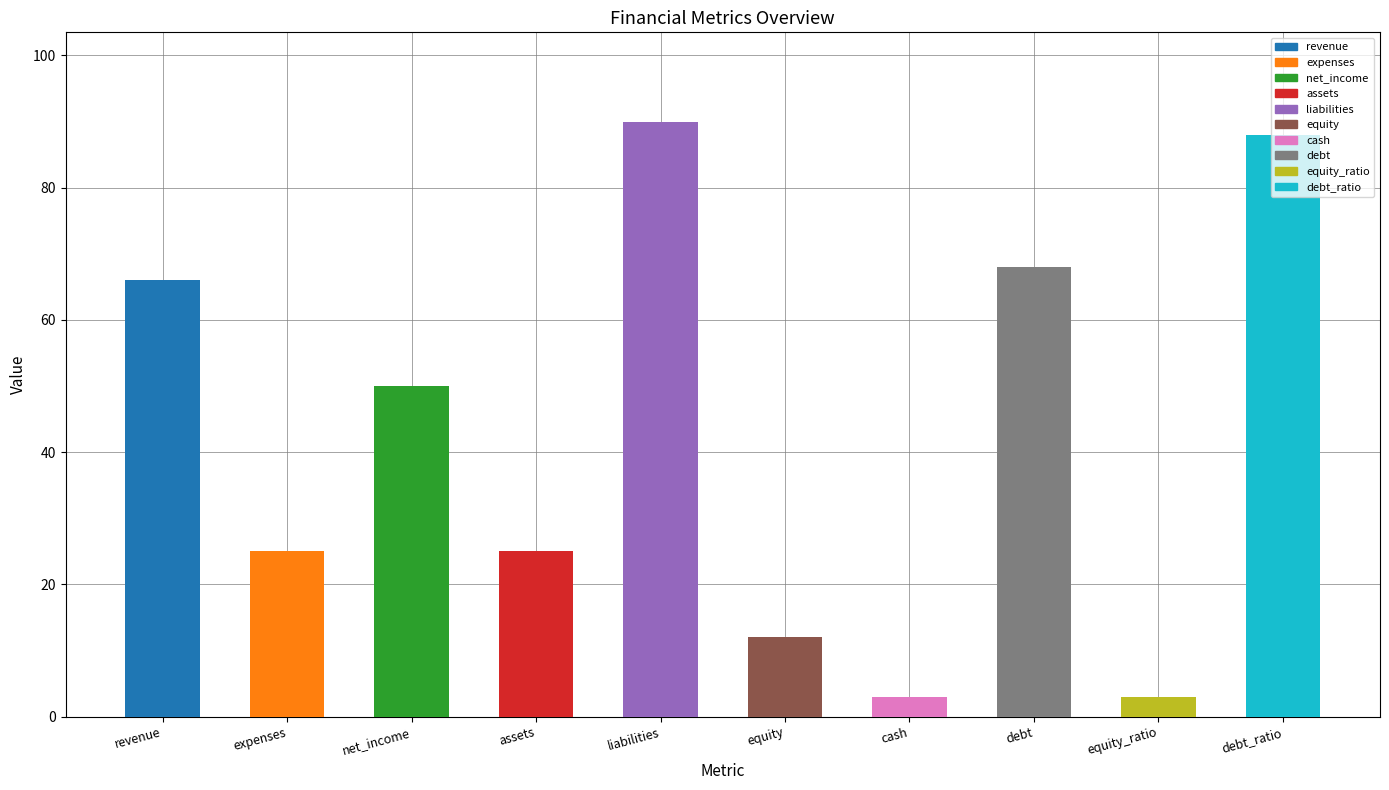

Does the chart contain stacked bars?

No